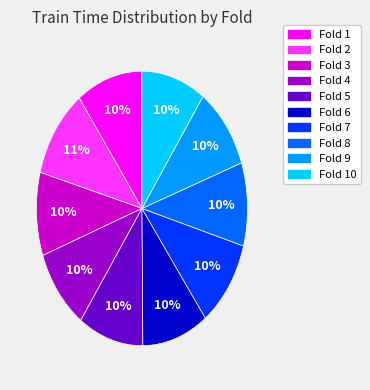

To the nearest percent, what percentage of the pie is Fold 2?

11%